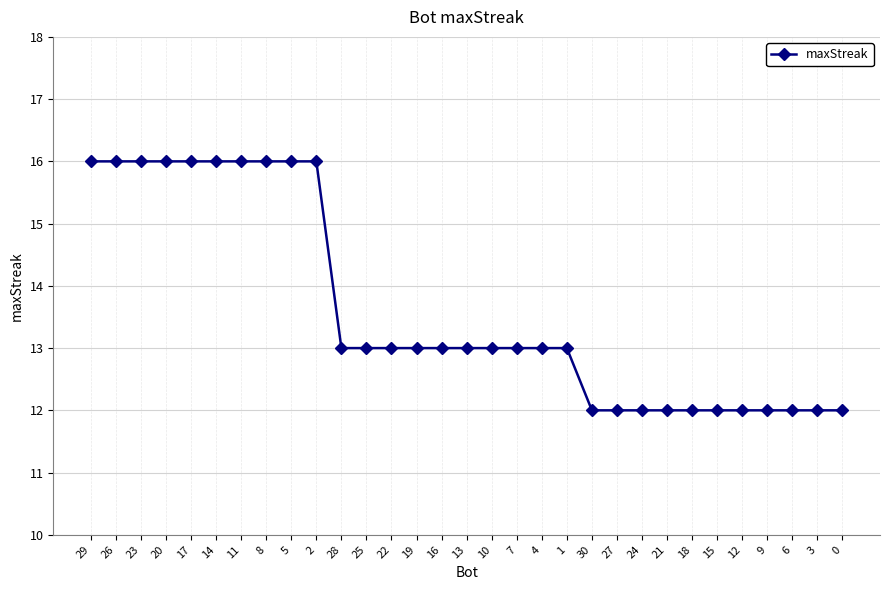

What is the value of the 20th point from the left?

13